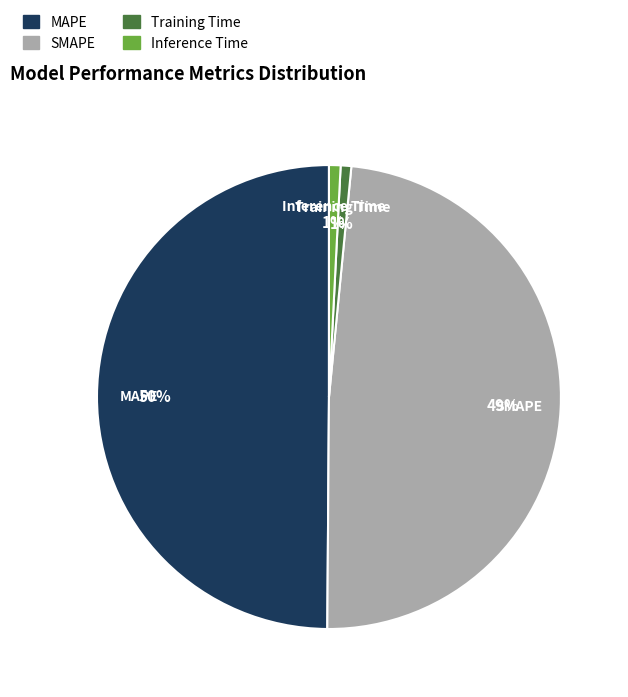

To the nearest percent, what is the average slice percentage?

25%